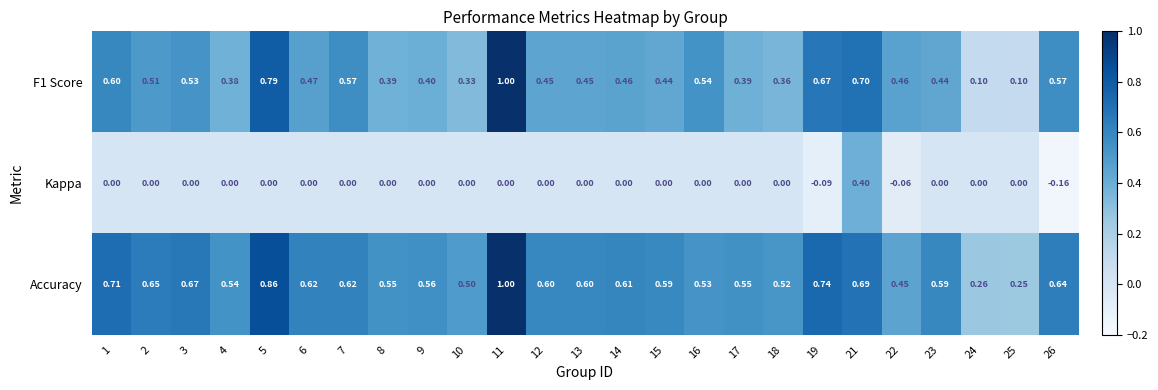

Which series has the largest total across all categories?

Accuracy